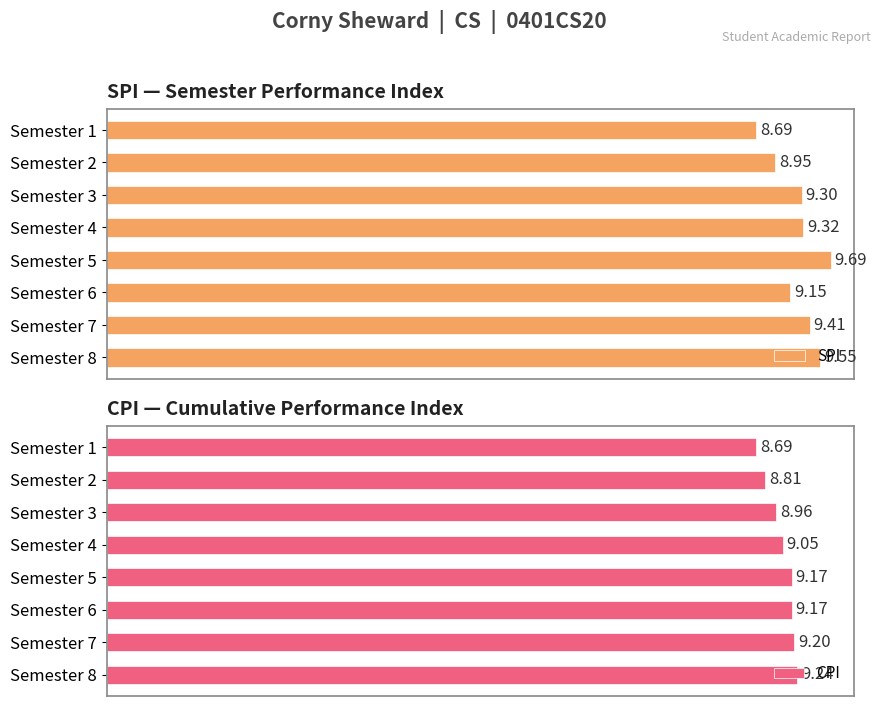

Rank the categories by SPI value from highest to lowest.

Semester 5, Semester 8, Semester 7, Semester 4, Semester 3, Semester 6, Semester 2, Semester 1